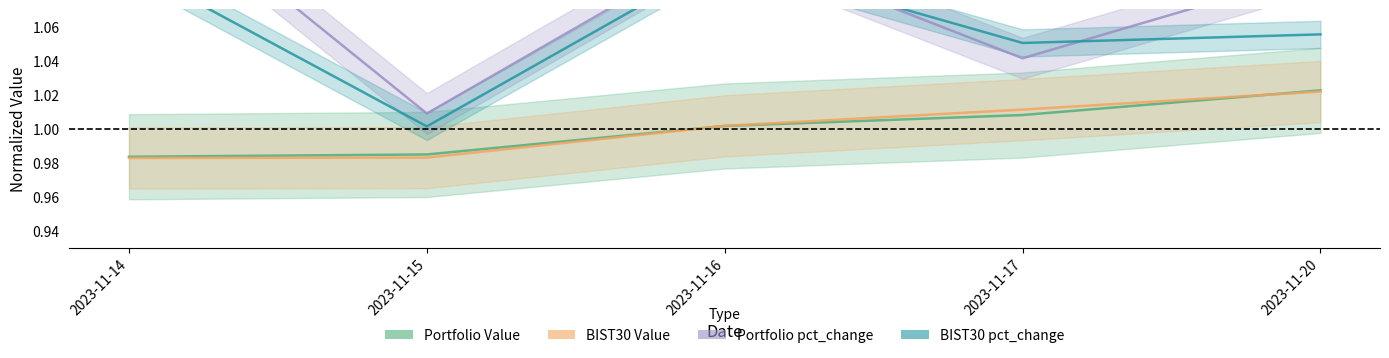

How many lines are shown in the chart?

4